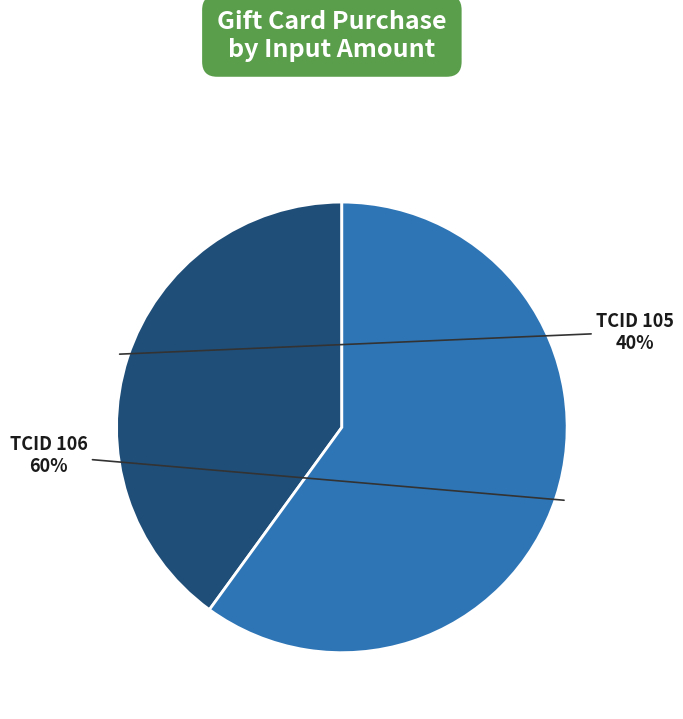

Does any single category account for the majority?

Yes